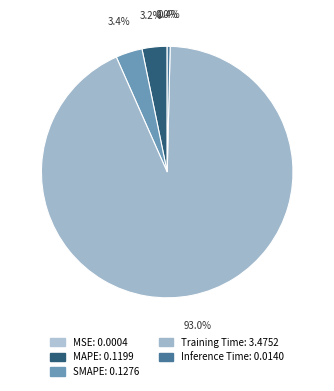

How many slices are in this pie chart?

5